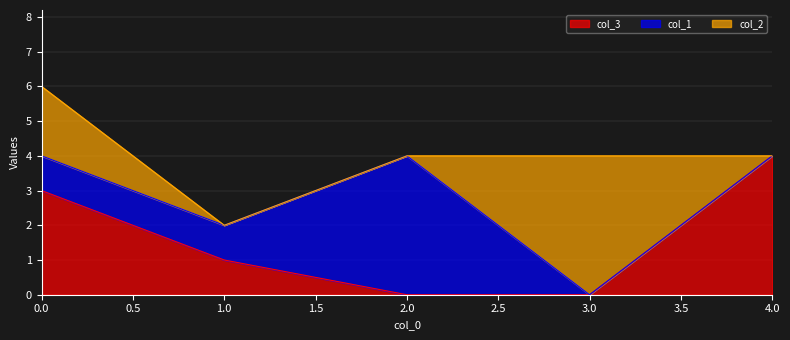

Is it true that col_3 equals 4 at 4.0?

True